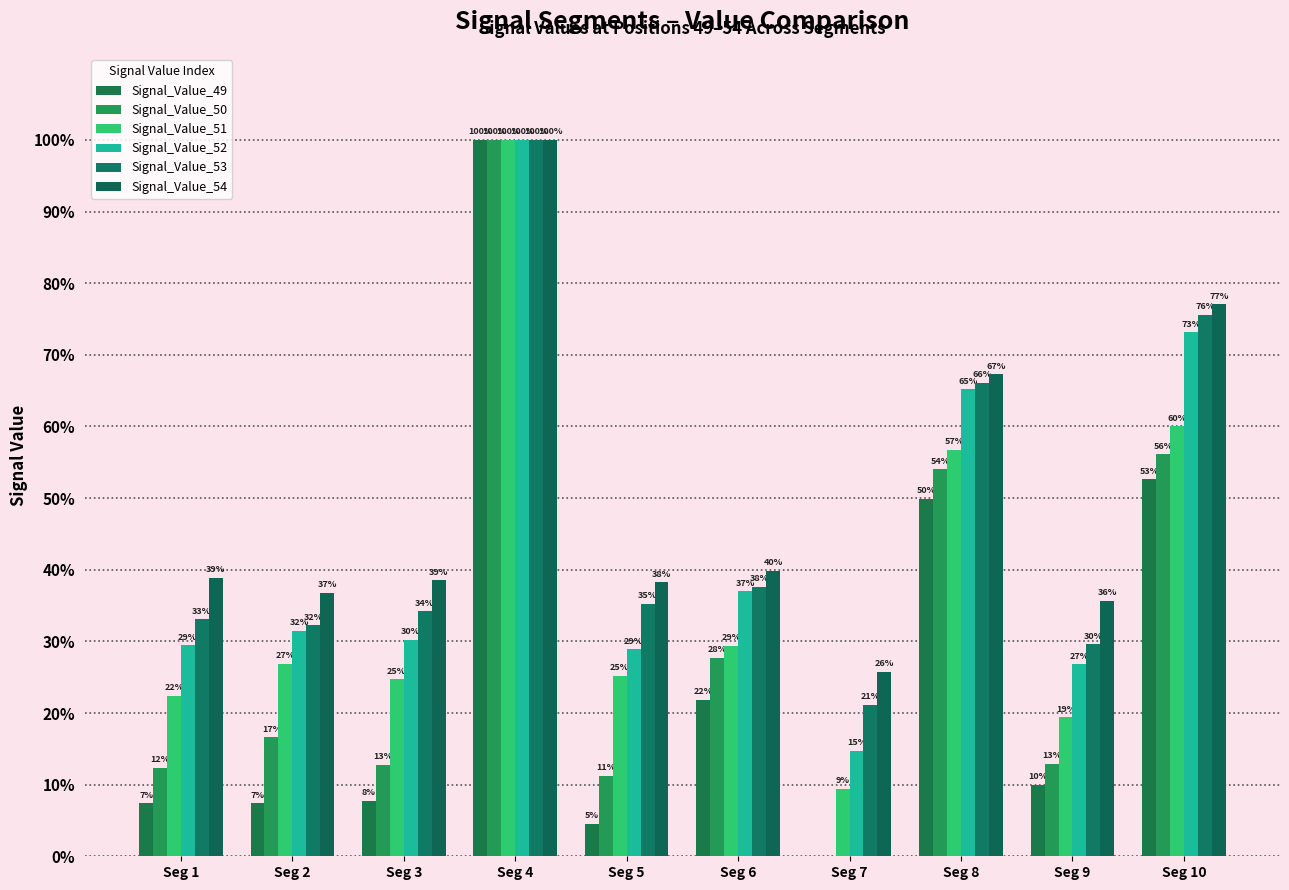

Reading left to right, extract all data points from this chart.

Signal_Value_49: 0.1	0.1	0.1	1.0	0.0	0.2	0.0	0.5	0.1	0.5
Signal_Value_50: 0.1	0.2	0.1	1.0	0.1	0.3	0.0	0.5	0.1	0.6
Signal_Value_51: 0.2	0.3	0.2	1.0	0.3	0.3	0.1	0.6	0.2	0.6
Signal_Value_52: 0.3	0.3	0.3	1.0	0.3	0.4	0.1	0.7	0.3	0.7
Signal_Value_53: 0.3	0.3	0.3	1.0	0.4	0.4	0.2	0.7	0.3	0.8
Signal_Value_54: 0.4	0.4	0.4	1.0	0.4	0.4	0.3	0.7	0.4	0.8